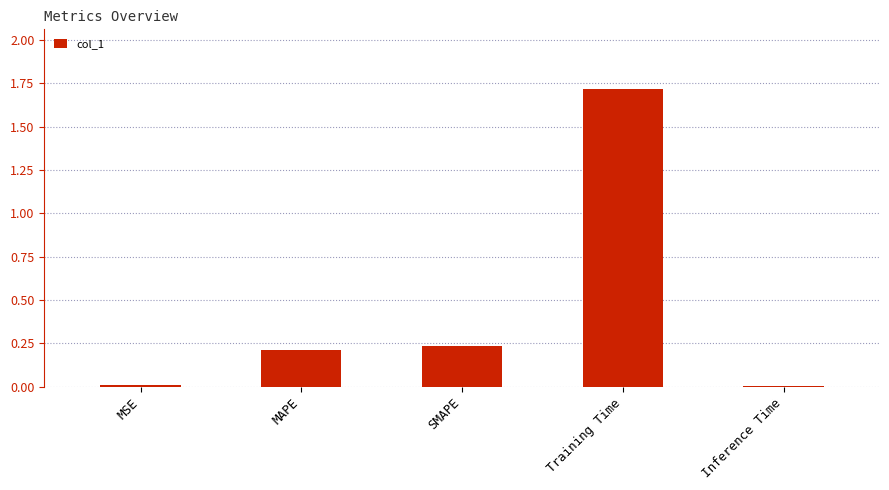

Between Inference Time and MAPE, which is larger?

MAPE